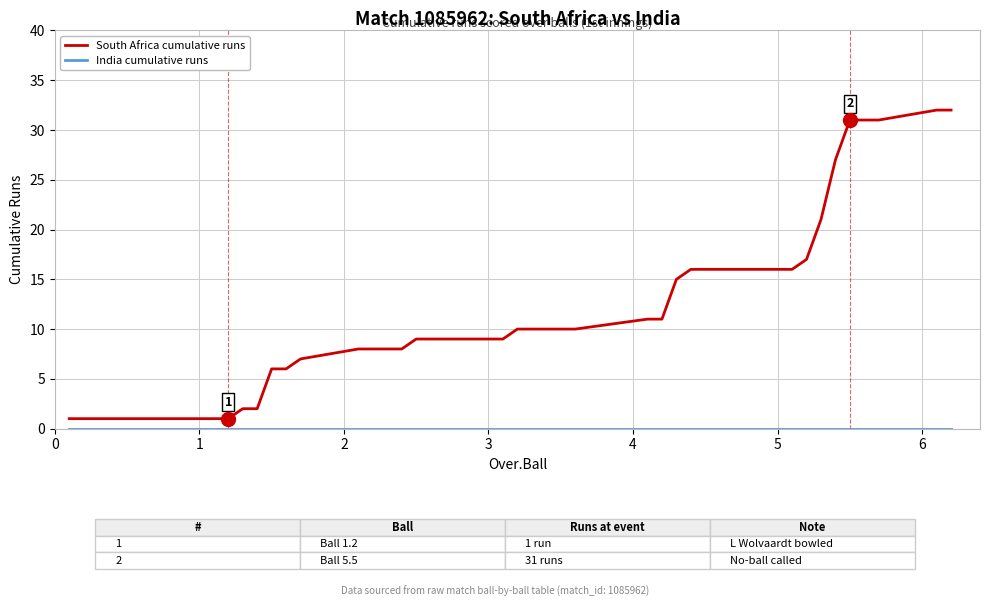

What is the maximum value for South Africa cumulative runs?

32